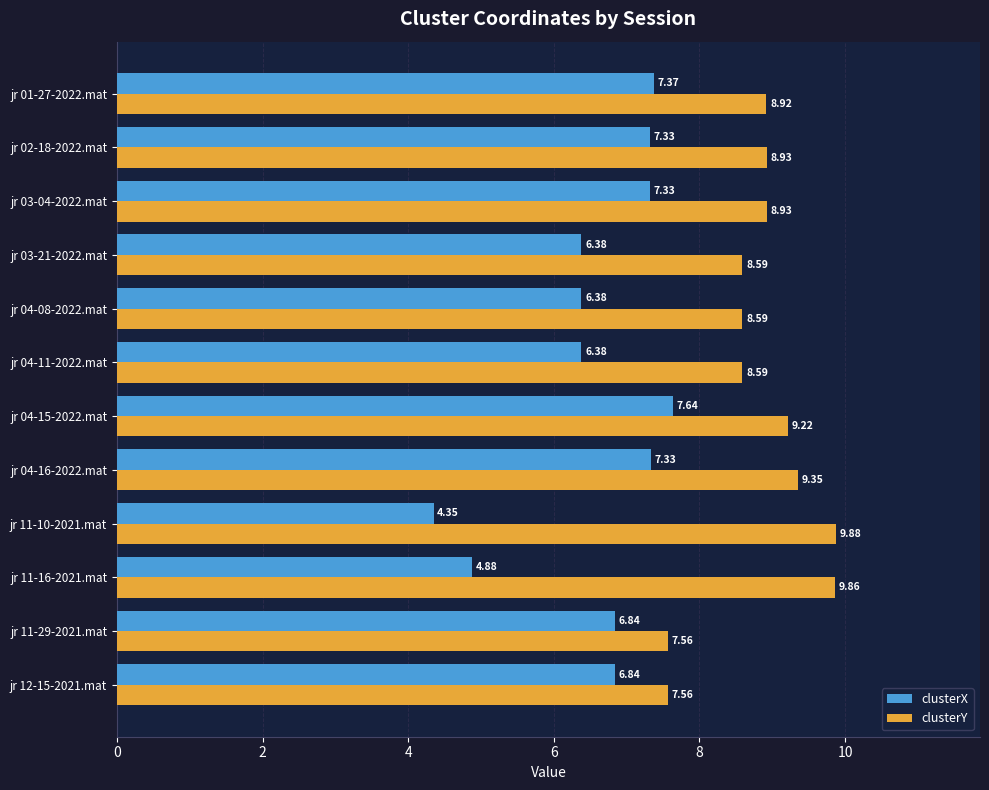

List the series in order of their peak value, lowest first.

clusterX, clusterY